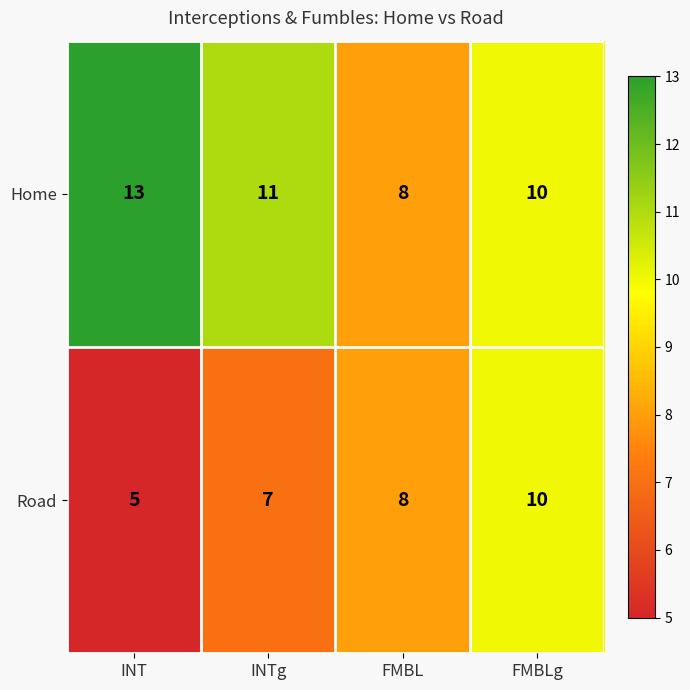

List the labels in order of Road value, largest first.

FMBLg, FMBL, INTg, INT